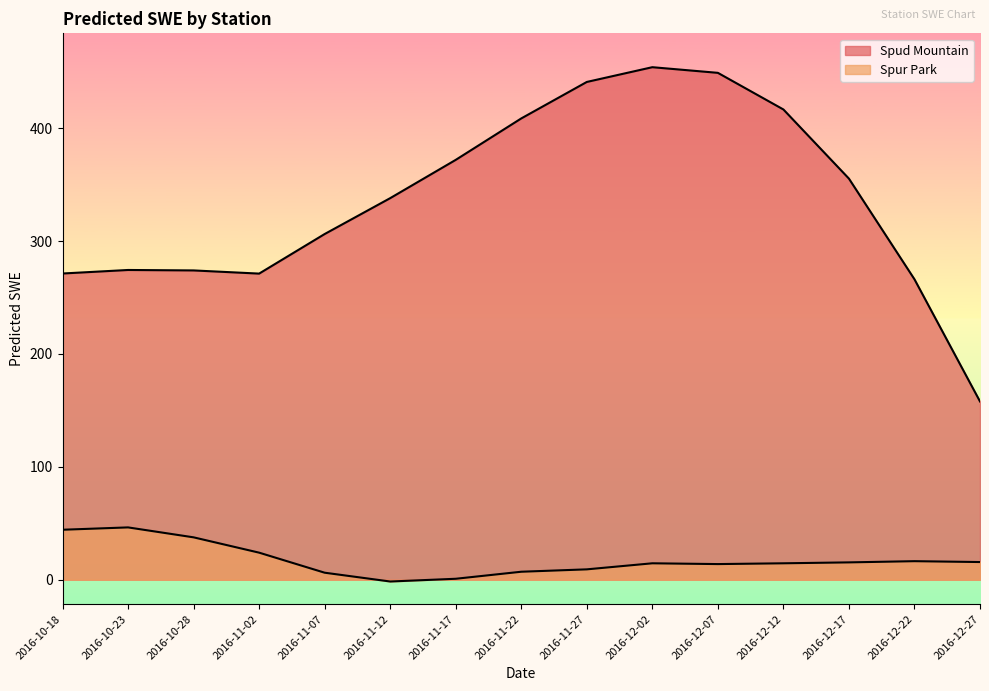

What is the difference between the maximum and minimum values in the Spud Mountain series?

296.1